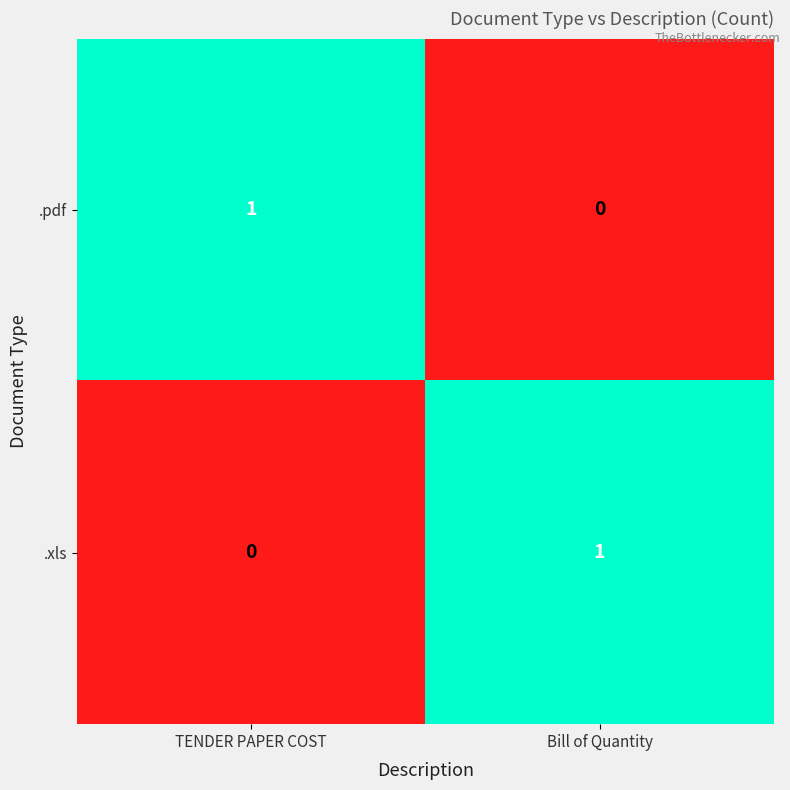

Reading right to left, extract all data points from this chart.

.pdf: Bill of Quantity=0	TENDER PAPER COST=1
.xls: Bill of Quantity=1	TENDER PAPER COST=0